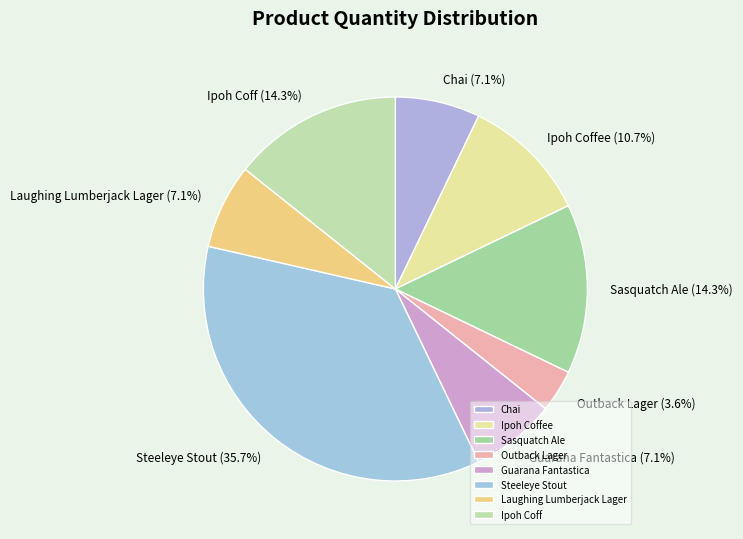

What is the largest slice in the pie chart?

Steeleye Stout